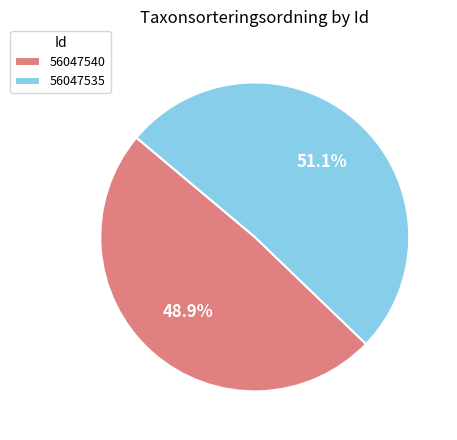

To the nearest percent, what is the combined percentage of 56047535 and 56047540?

100%